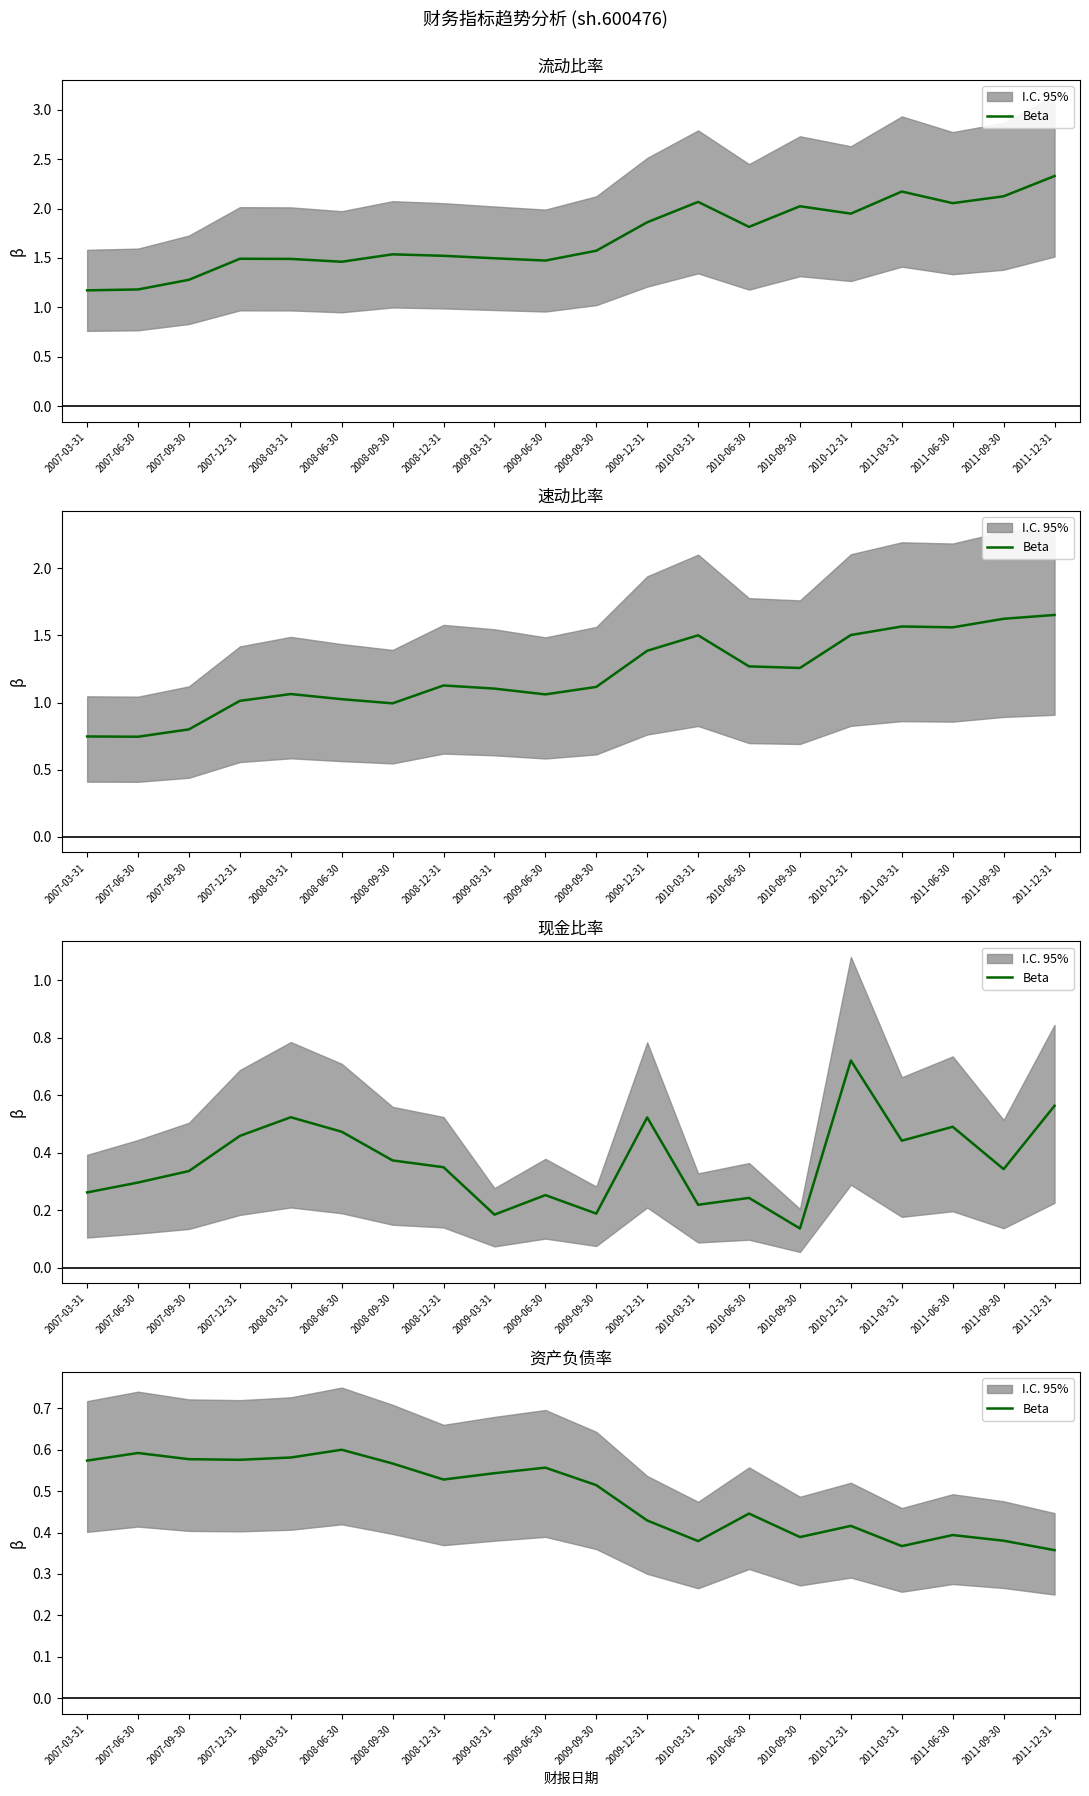

List the labels in order of value, largest first.

2008-06-30, 2007-06-30, 2008-03-31, 2007-09-30, 2007-12-31, 2007-03-31, 2008-09-30, 2009-06-30, 2009-03-31, 2008-12-31, 2009-09-30, 2010-06-30, 2009-12-31, 2010-12-31, 2011-06-30, 2010-09-30, 2011-09-30, 2010-03-31, 2011-03-31, 2011-12-31